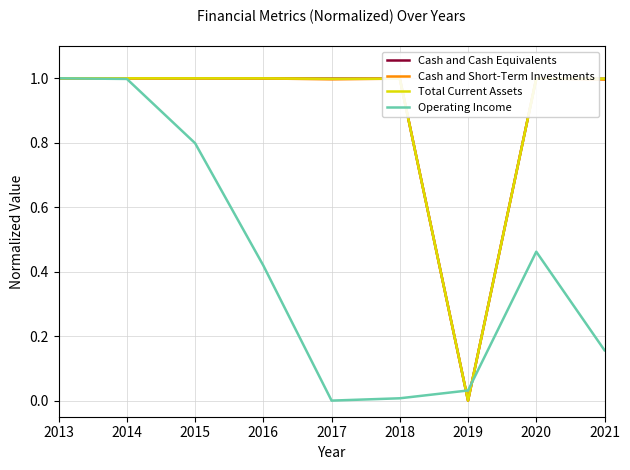

What is the maximum value shown in the chart?

1.0